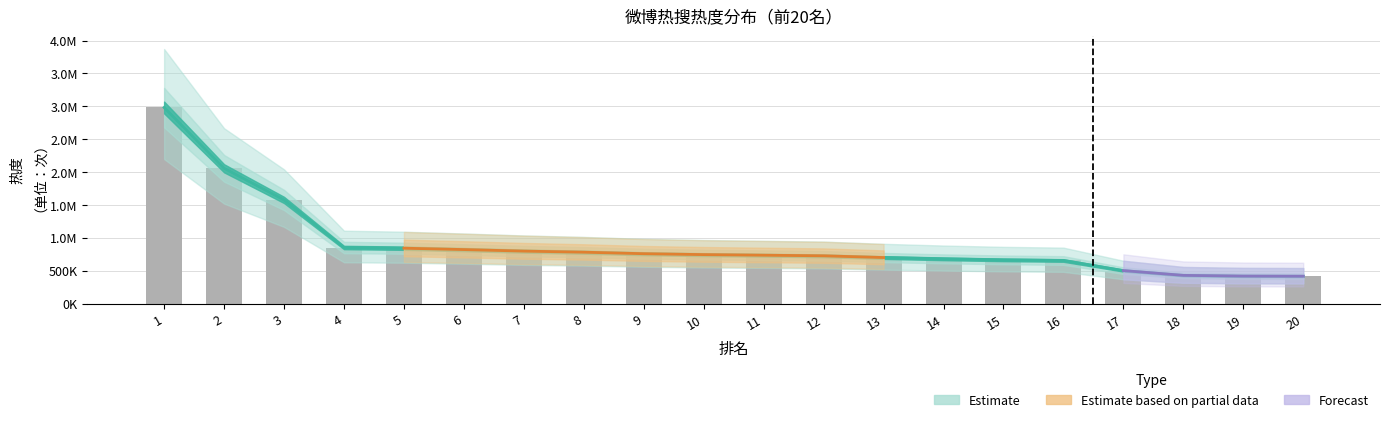

What is the difference between the values at 13 and 17?

198447